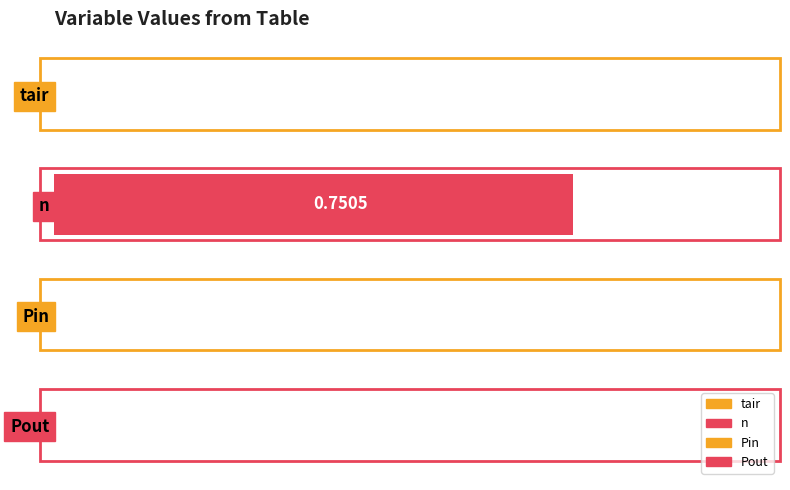

Which has a higher value, n or tair?

n